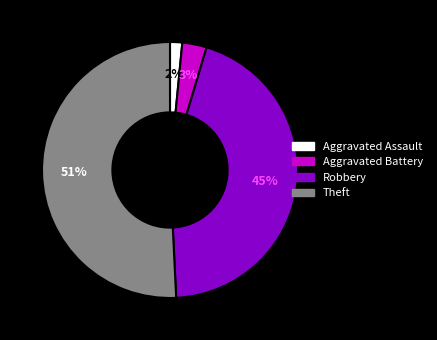

To the nearest percent, what portion does Aggravated Assault represent?

2%